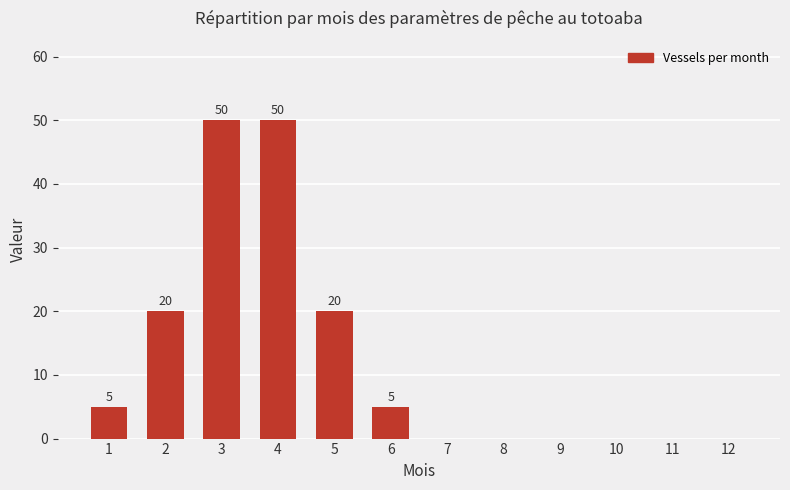

What is the difference between the values at 3 and 1?

45